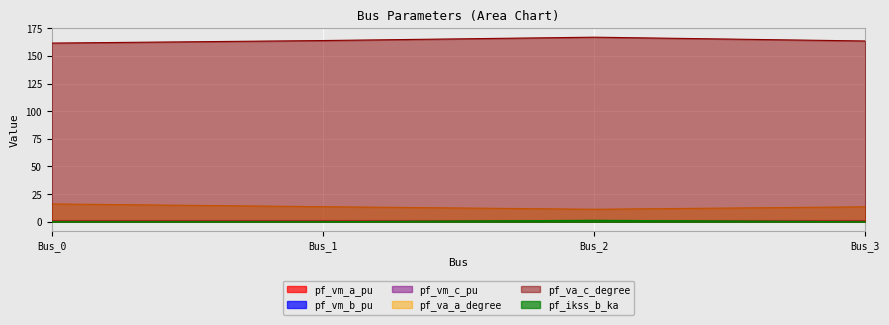

How many distinct data groups are displayed?

6